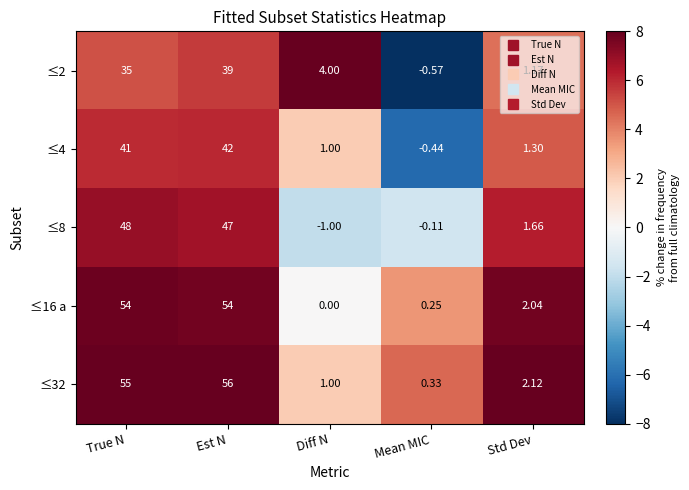

At which category does the chart reach its minimum across all series?

Diff N